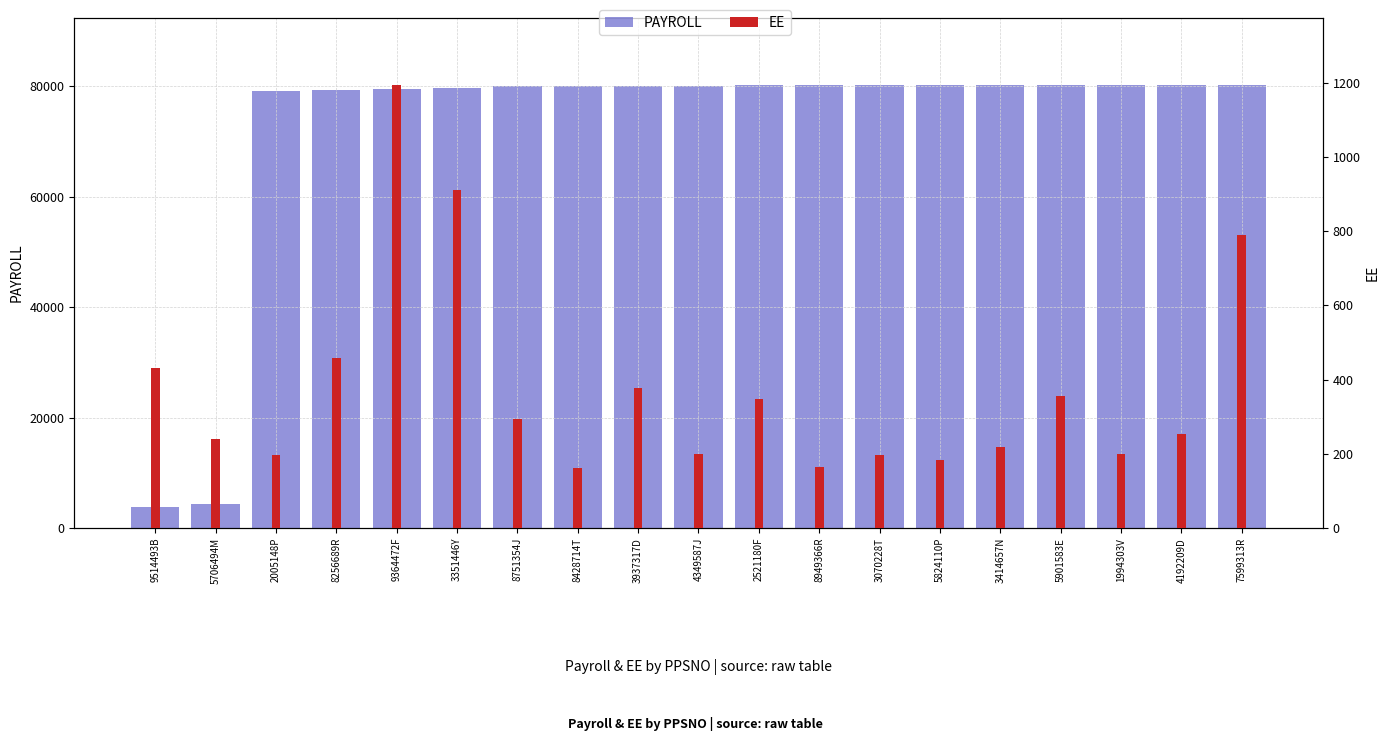

At which label does PAYROLL reach its peak?

7599313R